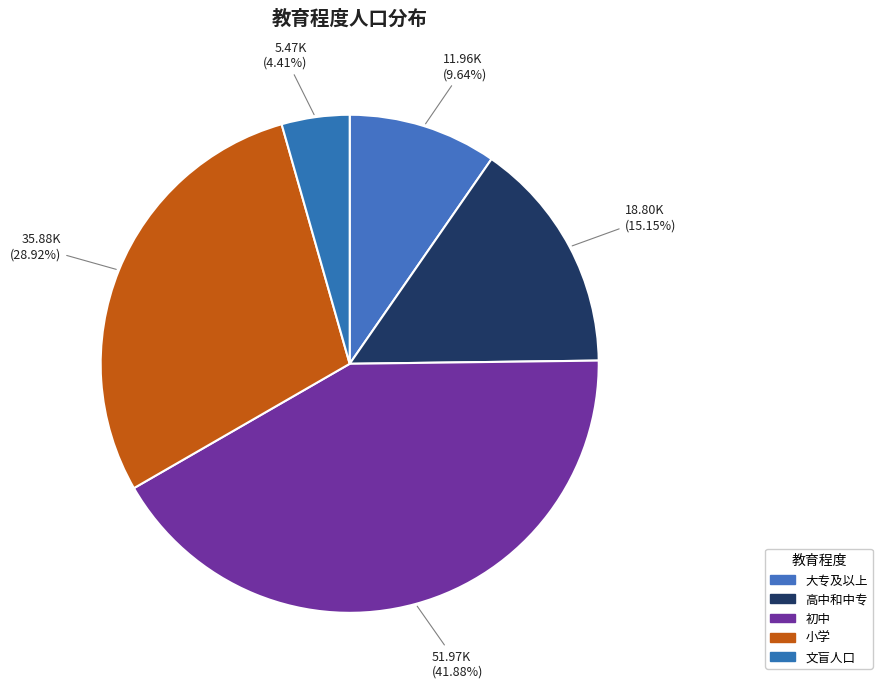

Rank the categories by value from lowest to highest.

文盲人口, 大专及以上, 高中和中专, 小学, 初中